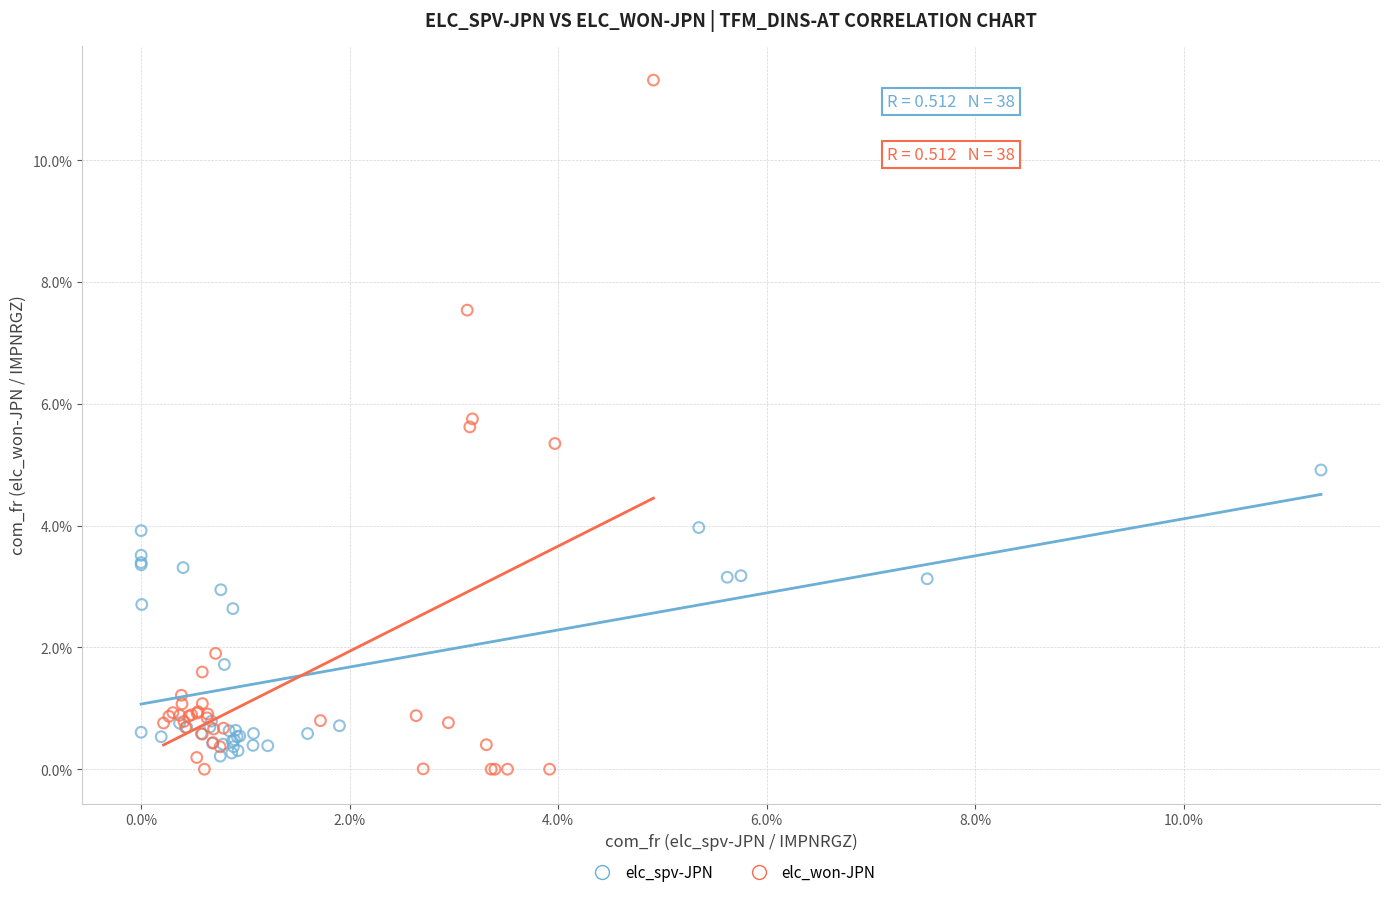

Which series has the largest Y range (max minus min)?

elc_won-JPN